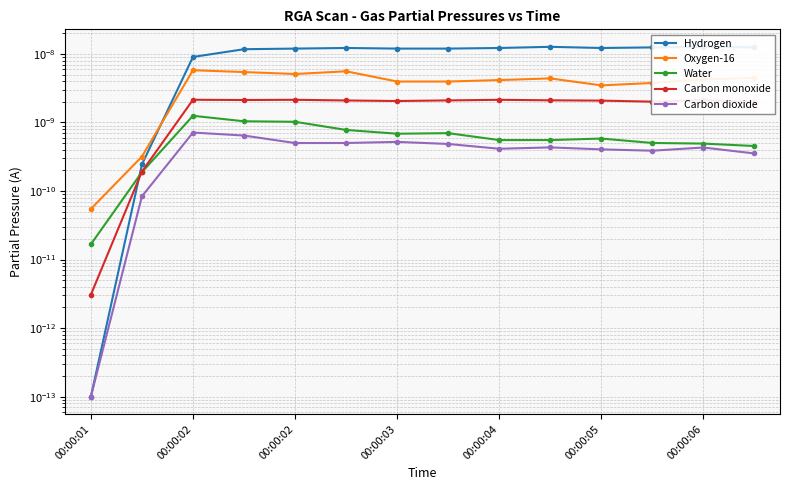

How many interior local peaks does the Oxygen-16 series have?

3